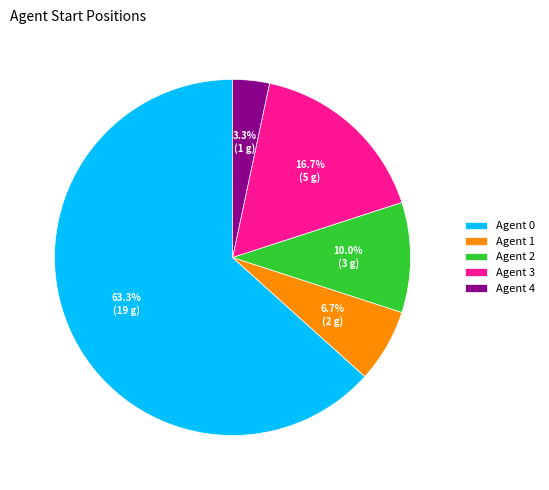

Between Agent 1 and Agent 0, which is larger?

Agent 0